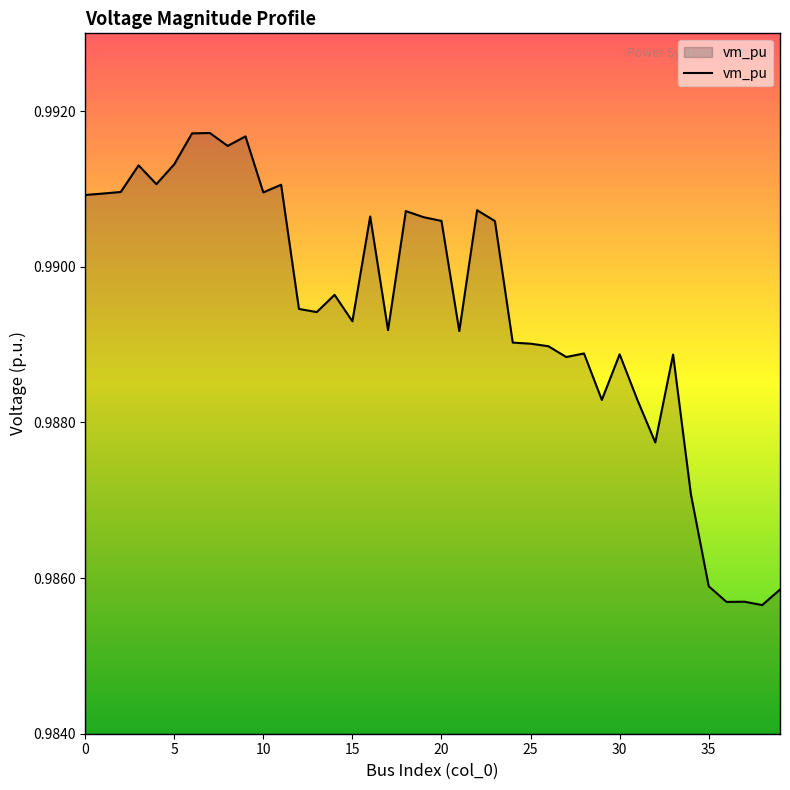

What is the minimum value shown in the chart?

1.0